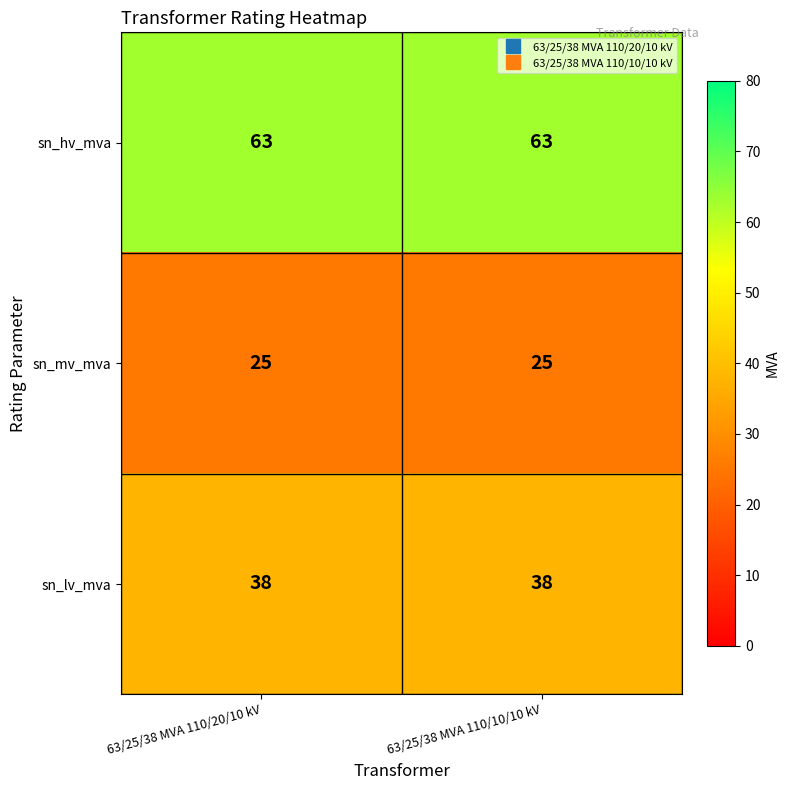

What is the maximum value for sn_hv_mva?

63